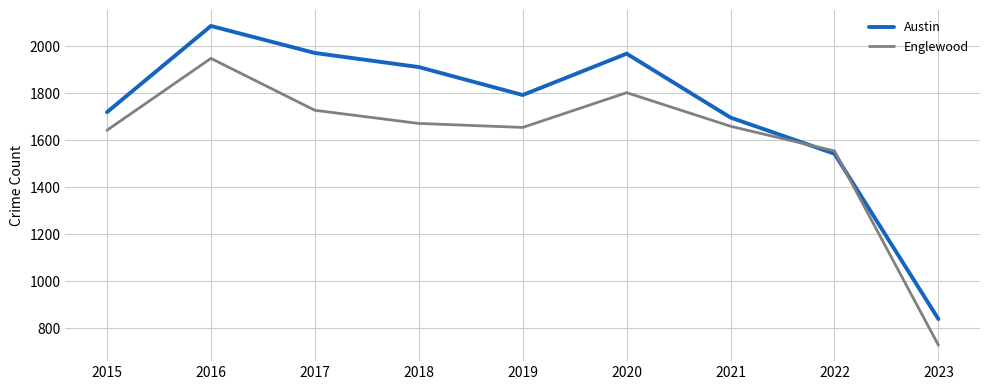

After their last crossing, which series has the higher values: Austin or Englewood?

Austin